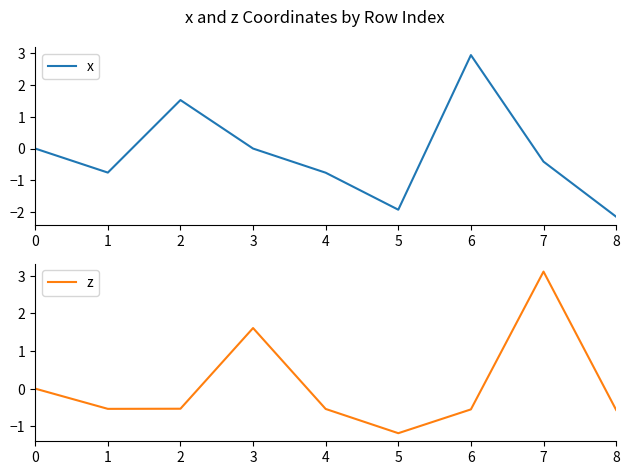

Which category has the lowest value in the z series?

5